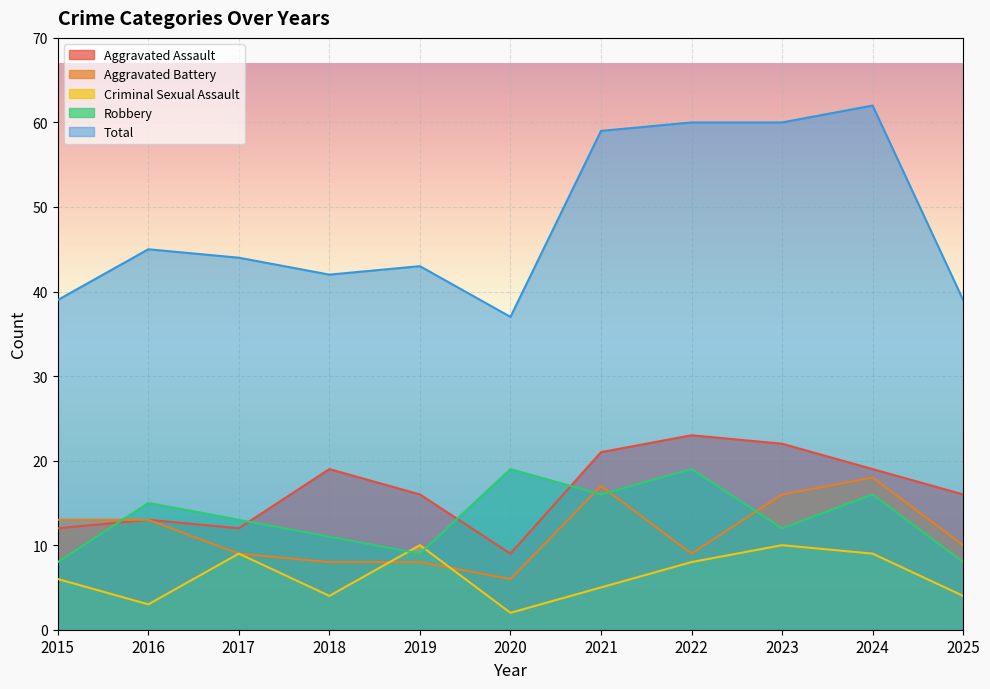

What is the sum of all Aggravated Assault values?

182